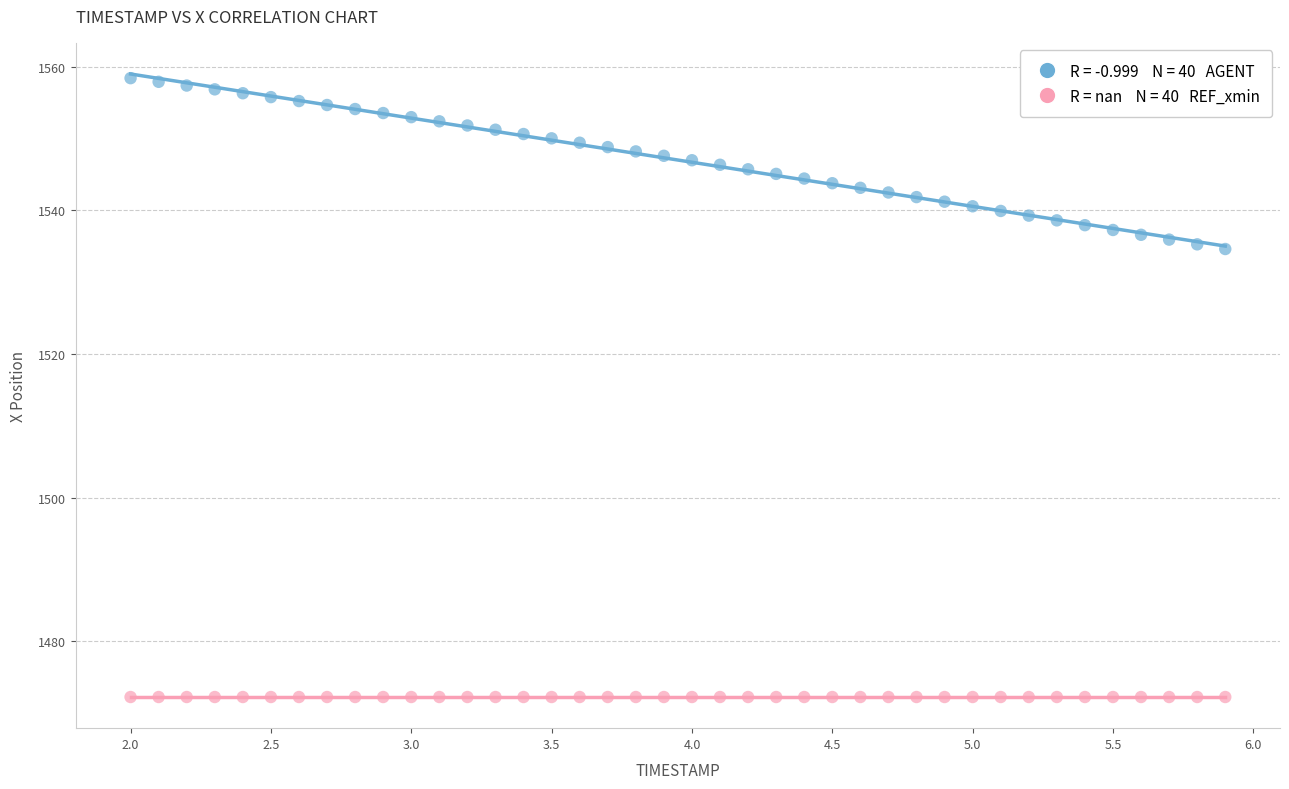

How many data points are displayed?

80